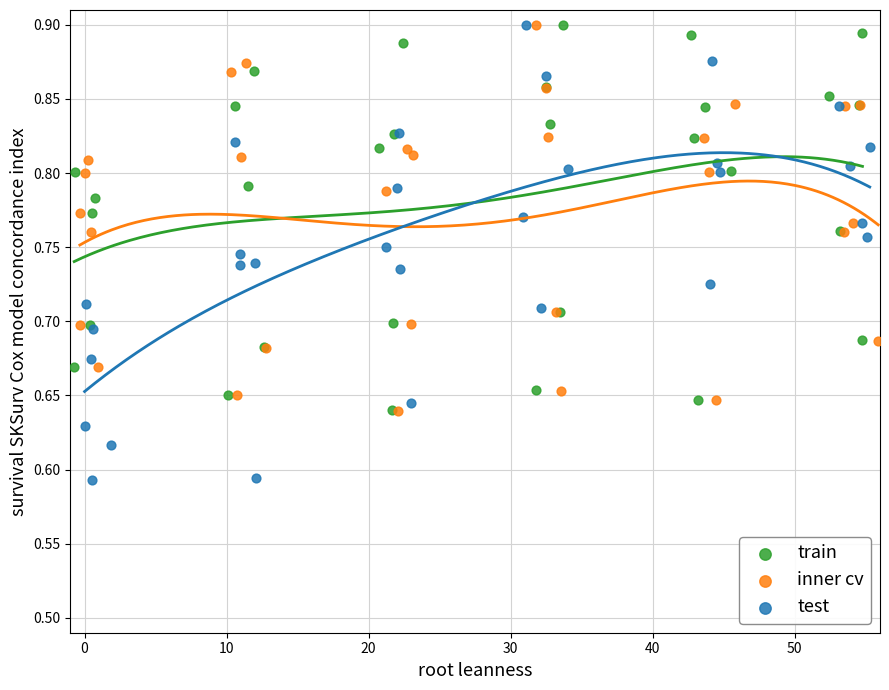

What are all the series names shown in the legend?

train, inner cv, test